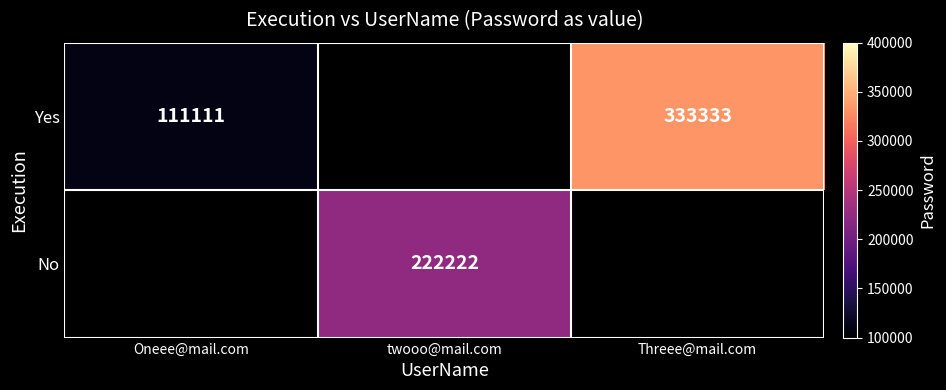

True or false: No has a value of 391099 at twooo@mail.com.

False